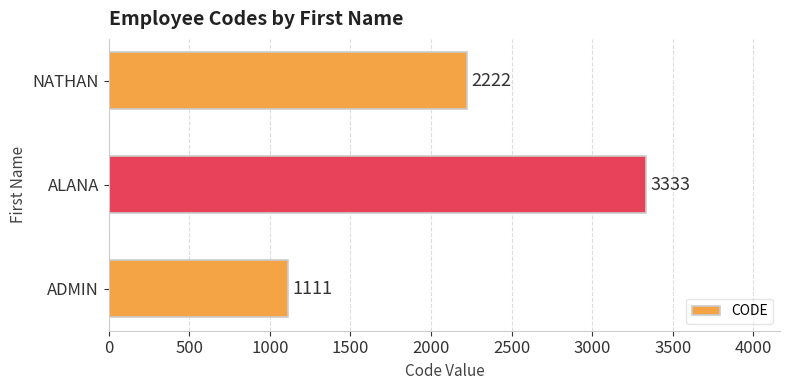

The chart shows a value of 1024 at ALANA. True or false?

False